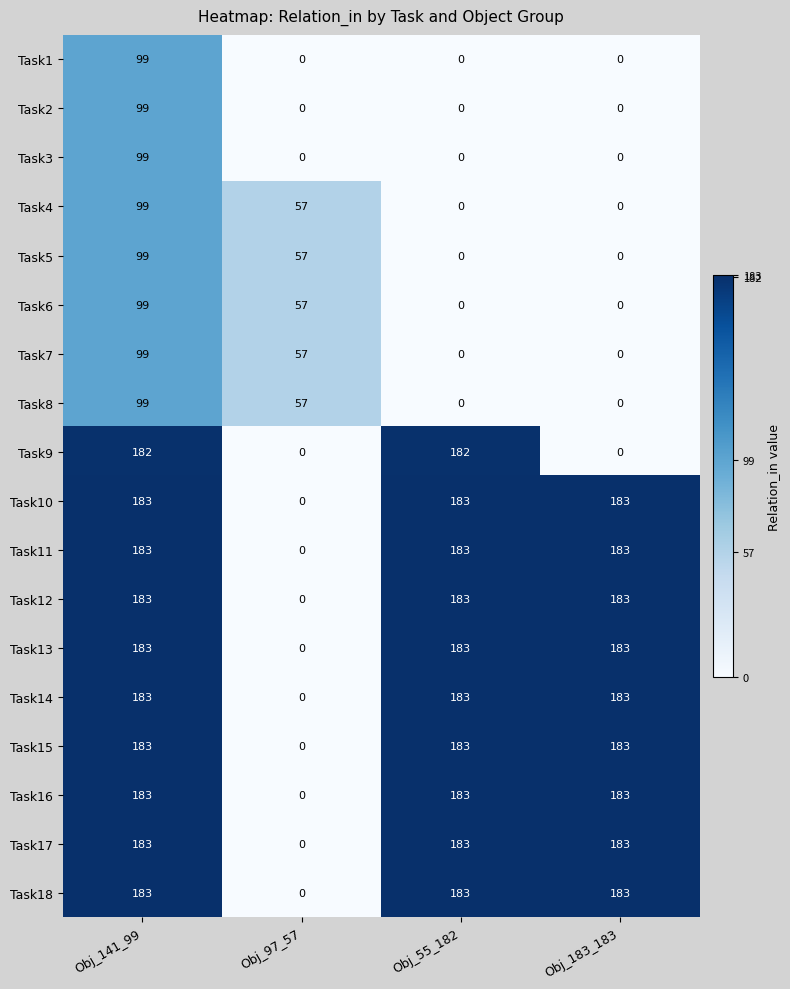

What is the difference between the highest and lowest values at Obj_55_182?

183